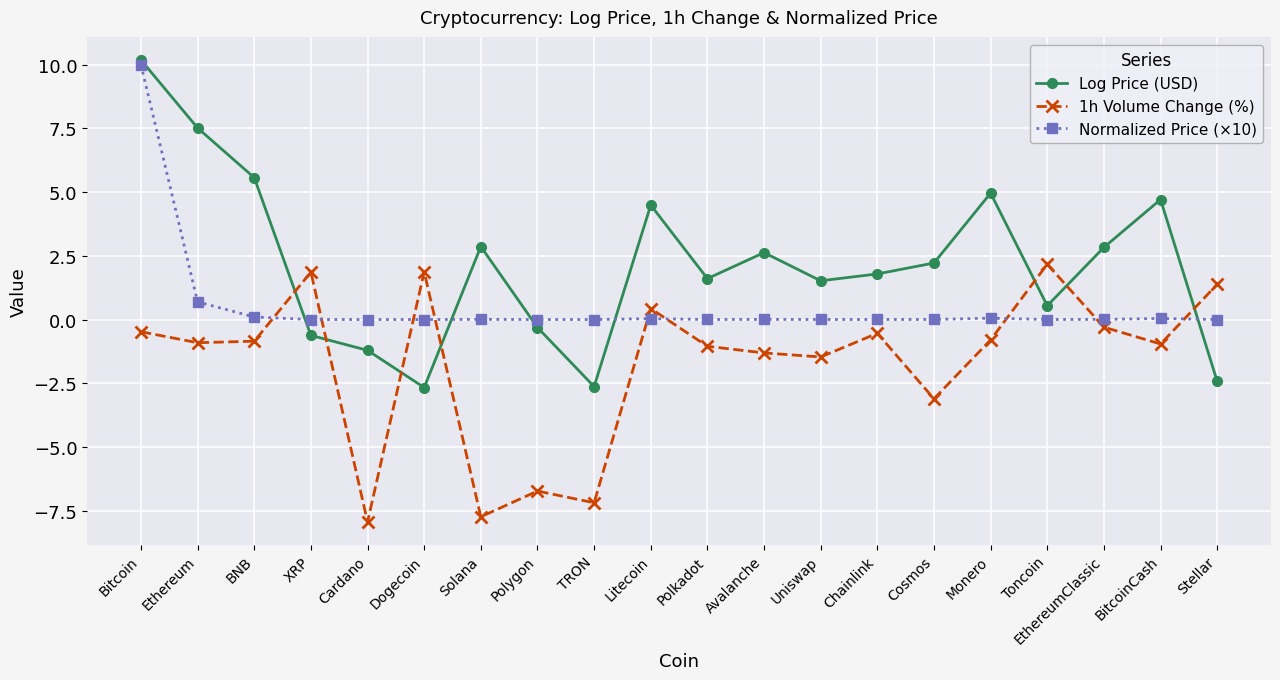

At which label does 1h Volume Change (%) reach its peak?

Toncoin